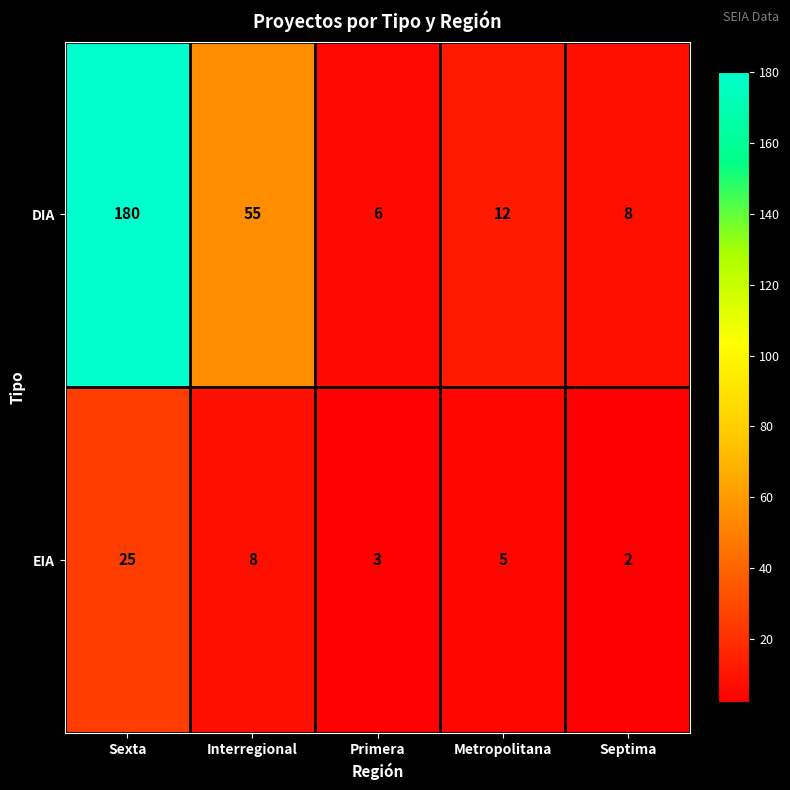

What value does the EIA series have at Metropolitana, to the nearest 5?

5